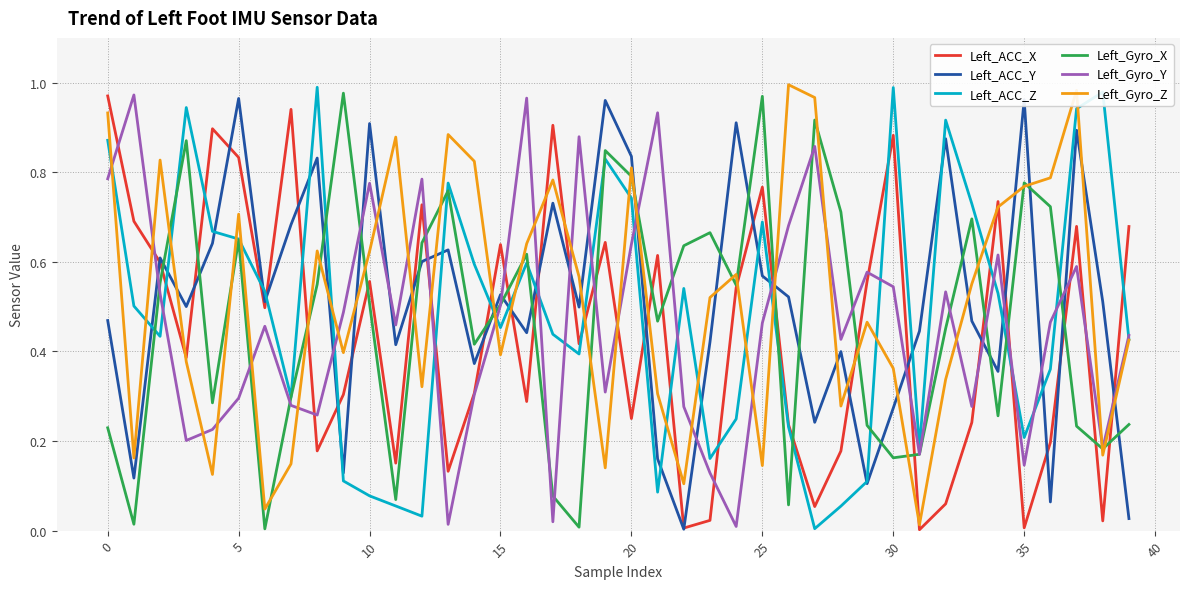

True or false: Left_ACC_Z and Left_Gyro_Y intersect in this chart.

True